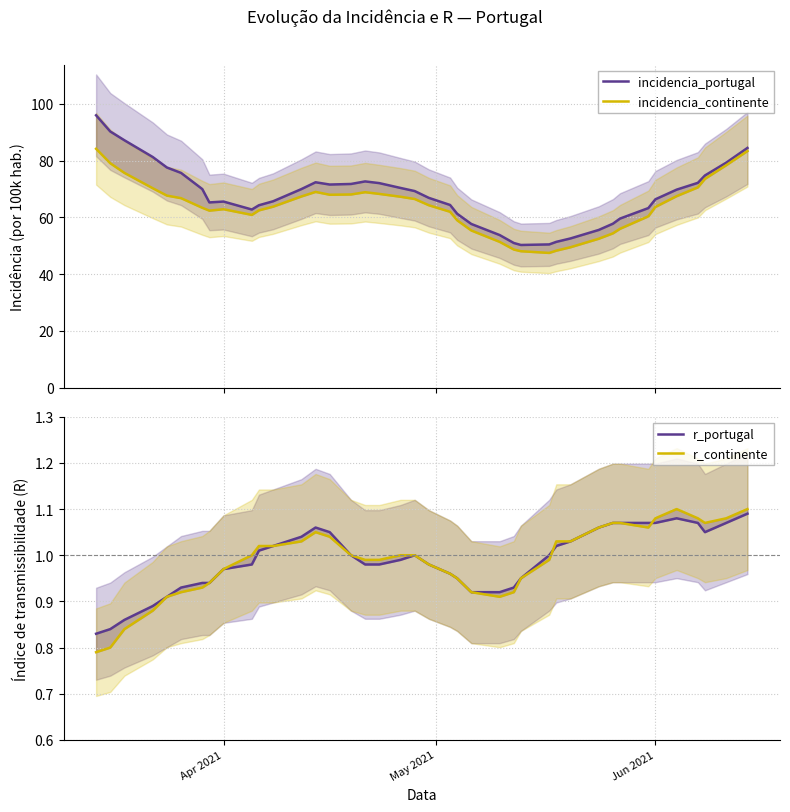

Reading left to right, what are all the values shown in this chart?

incidencia_portugal: 96.0	90.3	87.2	81.3	77.6	75.7	70.0	65.3	65.6	62.8	64.3	65.7	70.0	72.4	71.6	71.8	72.7	72.1	70.4	69.3	66.9	64.4	61.3	57.7	53.8	51.0	50.3	50.5	51.4	52.6	55.6	57.8	59.6	63.3	66.4	69.8	72.2	74.8	79.3	84.5
incidencia_continente: 84.2	79.1	75.7	70.3	67.7	66.8	63.4	62.4	62.9	60.9	62.5	63.8	67.4	69.0	68.0	68.1	68.9	68.3	67.3	66.5	64.3	62.0	59.0	55.4	51.4	48.7	48.1	47.5	48.3	49.5	52.5	54.4	56.0	60.4	63.7	67.5	70.6	73.6	78.4	83.4
r_portugal: 0.8	0.8	0.9	0.9	0.9	0.9	0.9	0.9	1.0	1.0	1.0	1.0	1.0	1.1	1.1	1.0	1.0	1.0	1.0	1.0	1.0	1.0	0.9	0.9	0.9	0.9	0.9	1.0	1.0	1.0	1.1	1.1	1.1	1.1	1.1	1.1	1.1	1.1	1.1	1.1
r_continente: 0.8	0.8	0.8	0.9	0.9	0.9	0.9	0.9	1.0	1.0	1.0	1.0	1.0	1.1	1.0	1.0	1.0	1.0	1.0	1.0	1.0	1.0	0.9	0.9	0.9	0.9	0.9	1.0	1.0	1.0	1.1	1.1	1.1	1.1	1.1	1.1	1.1	1.1	1.1	1.1